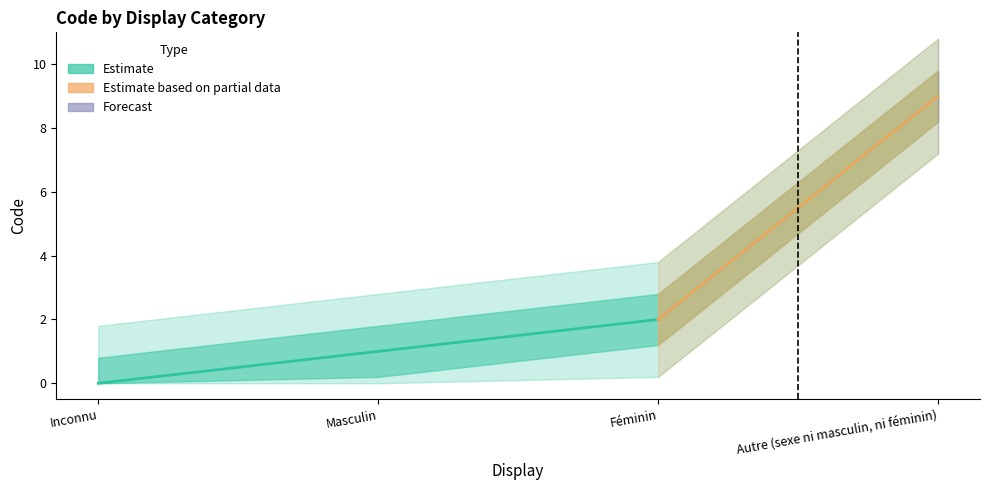

How many data points are less than 2?

2